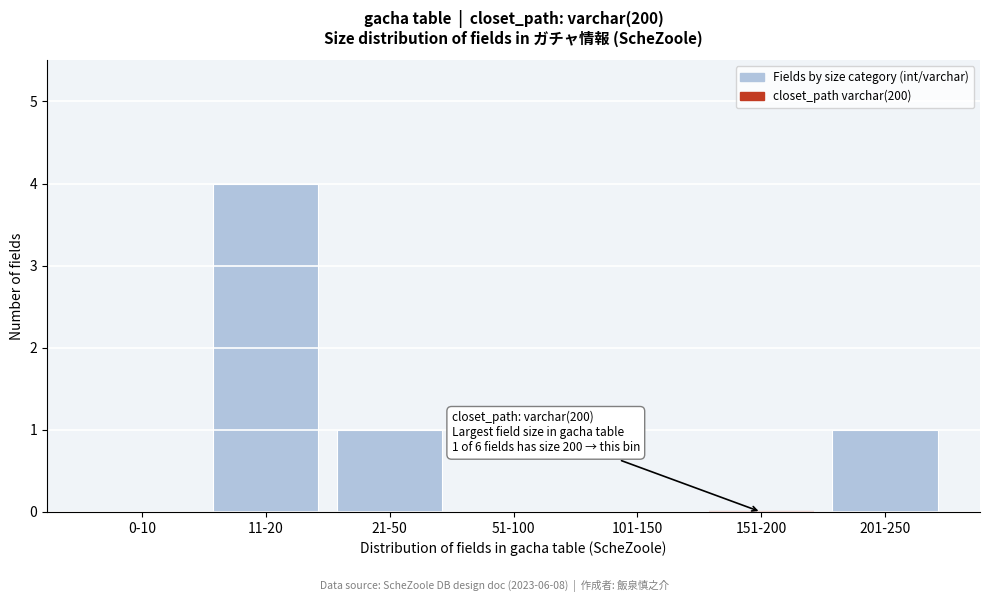

Reading right to left, extract all data points from this chart.

201-250=1	151-200=0	101-150=0	51-100=0	21-50=1	11-20=4	0-10=0